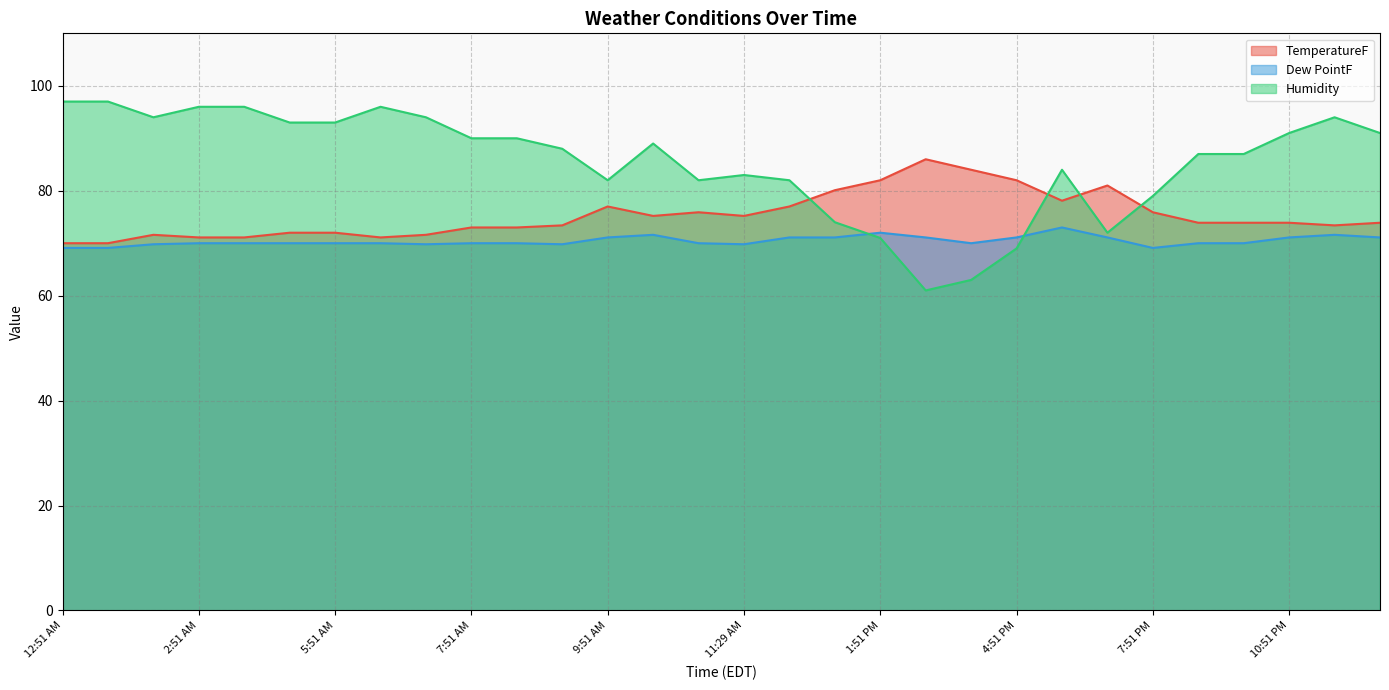

Which series changed the most between 9:21 AM and 4:51 PM?

Humidity